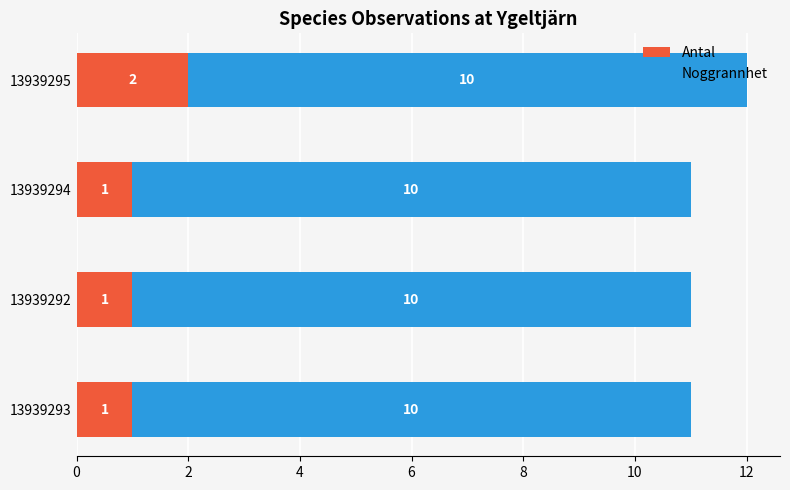

The Antal series shows 2 at 13939295. True or false?

True